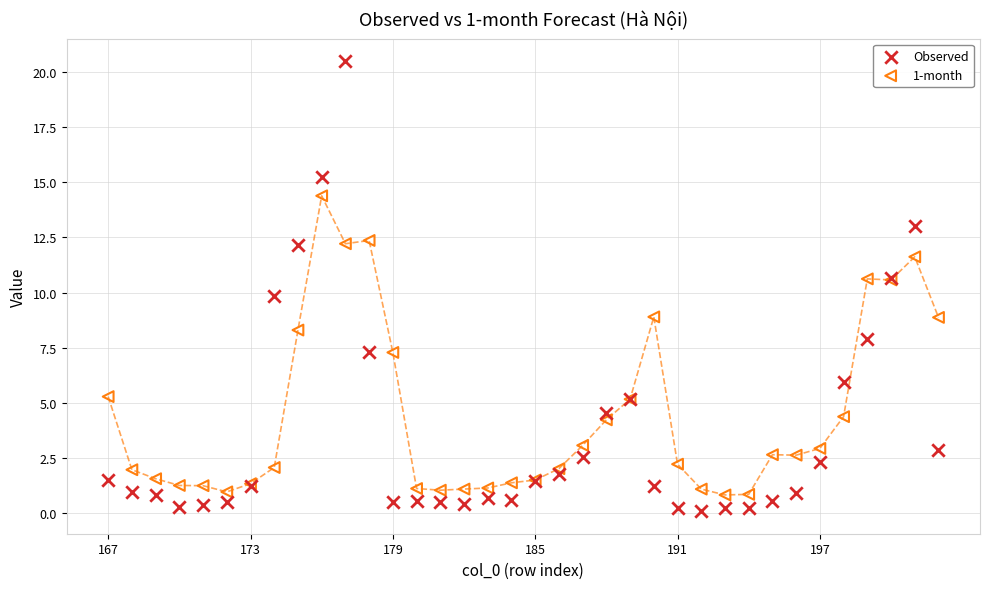

Which series has the largest Y range (max minus min)?

Observed